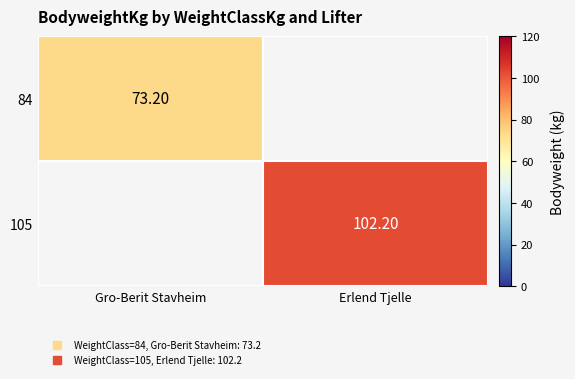

At how many categories does at least one series exceed 92?

1